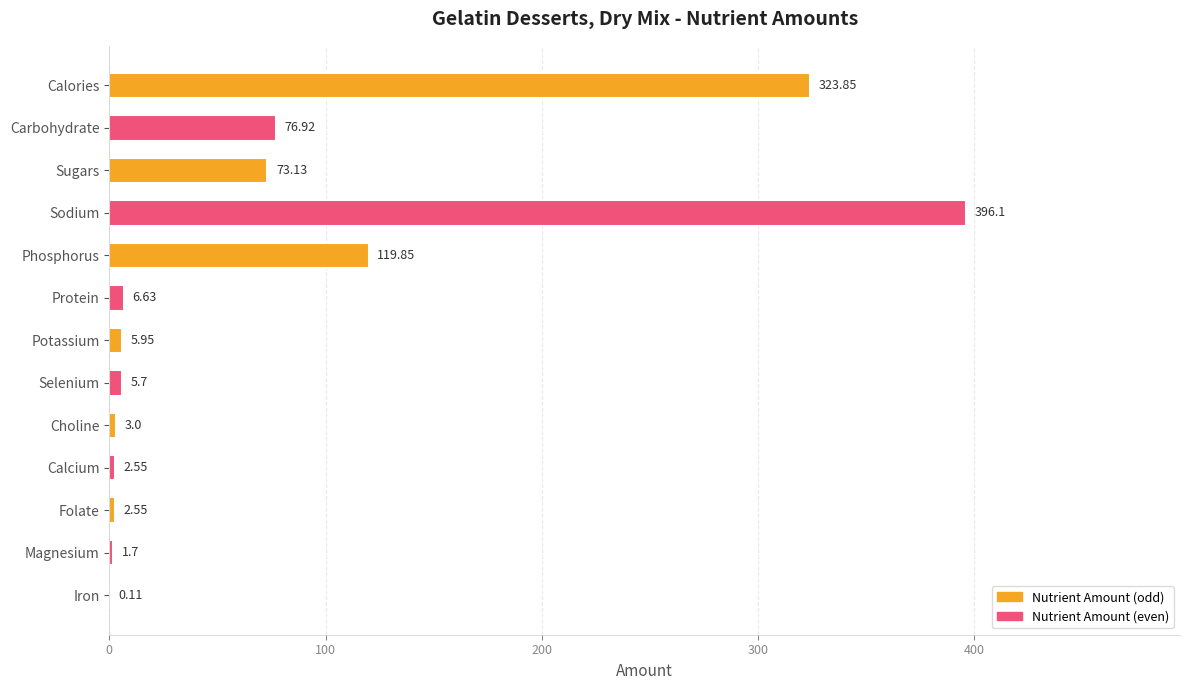

What is the sum of all values?

1018.0